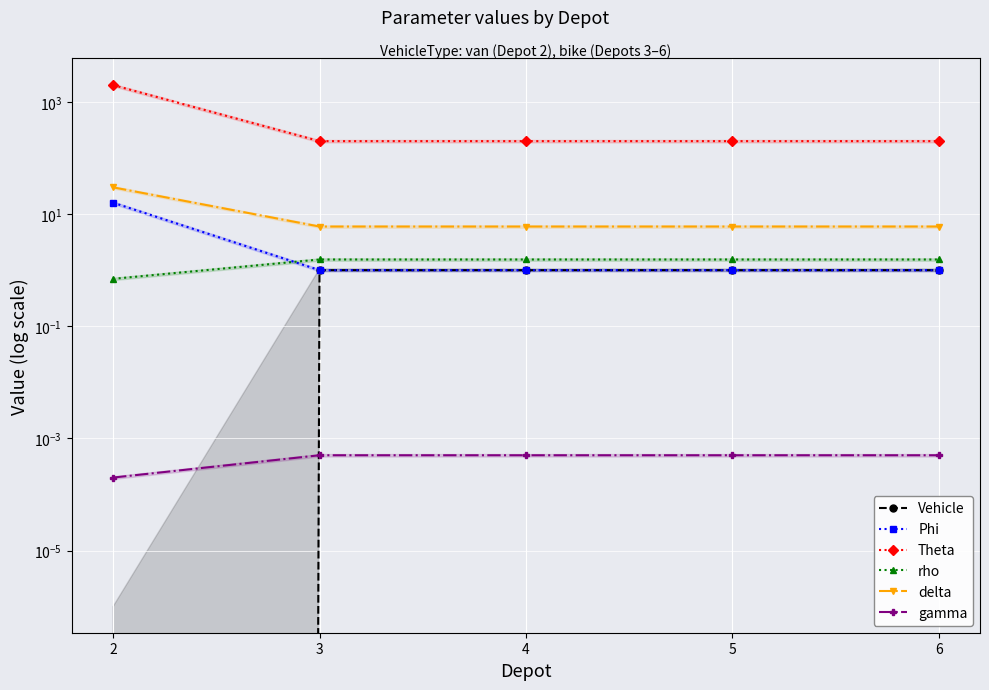

What value does the delta series have at 6?

6.0